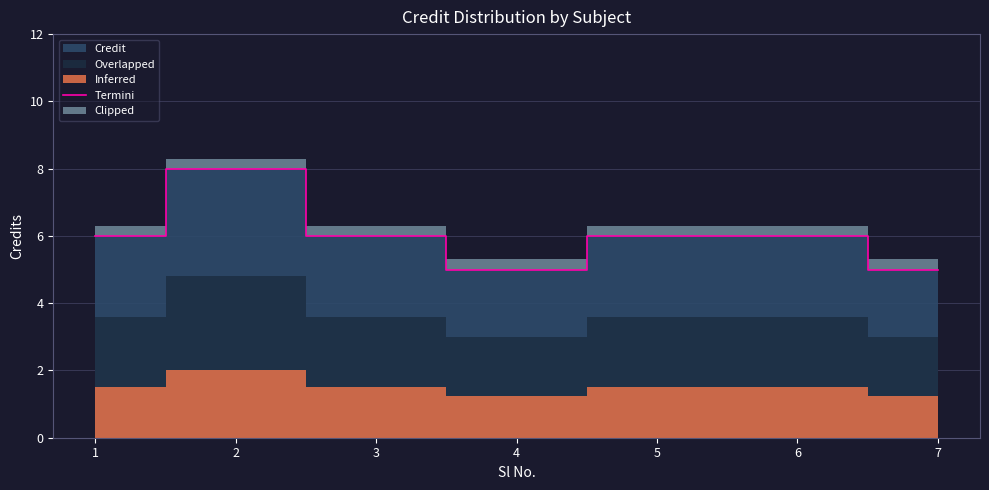

How many data points does each series have?

7